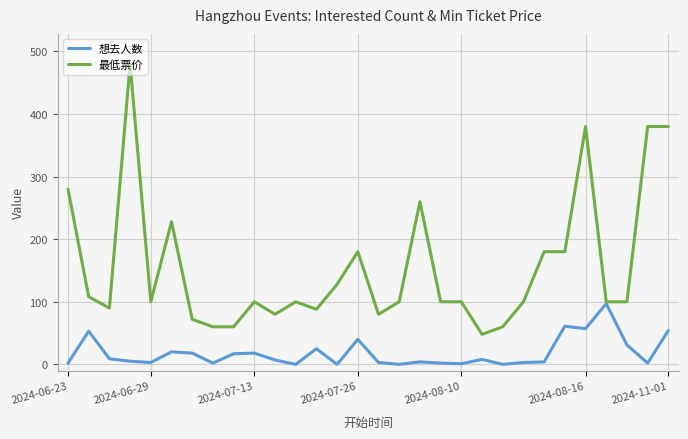

What is the highest value of the 最低票价 series?

480